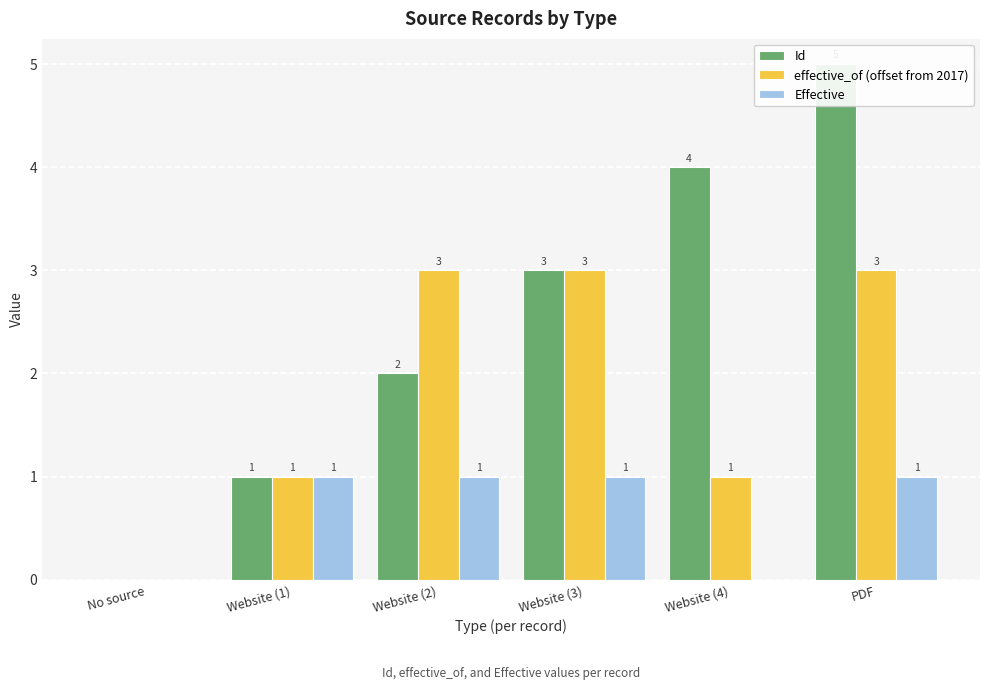

Count the Id values in the range 1 to 4.

4